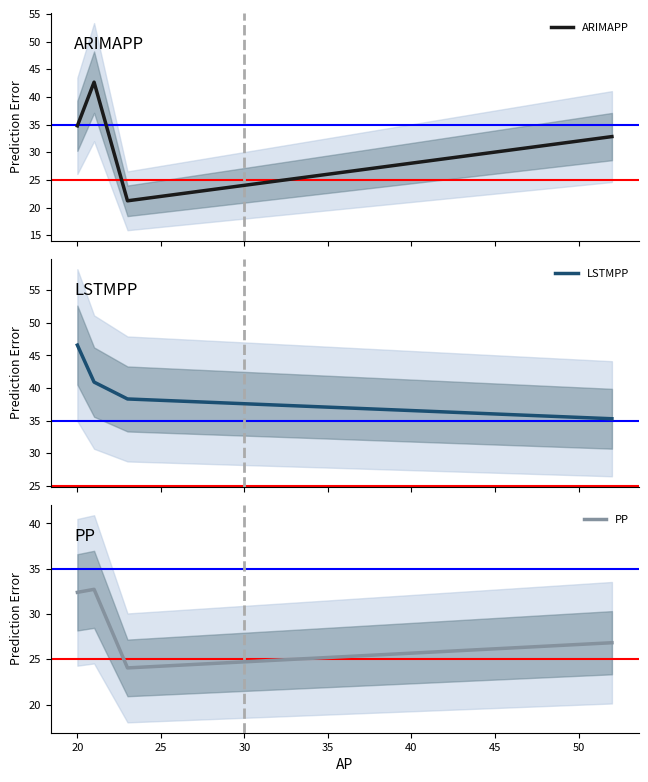

How many intersections are there between LSTMPP and ARIMAPP?

2